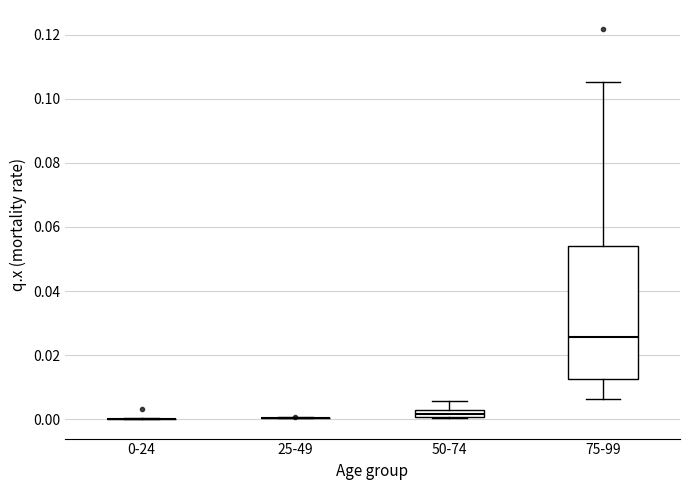

Comparing the boxes themselves (not the whiskers), which one is the tallest?

75-99